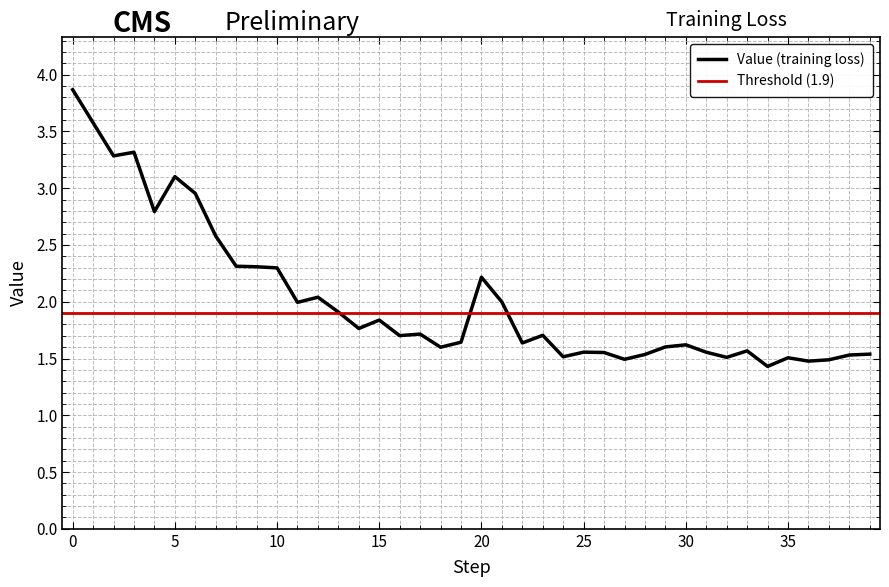

How many interior local peaks (higher than both neighbors) does the data have?

11